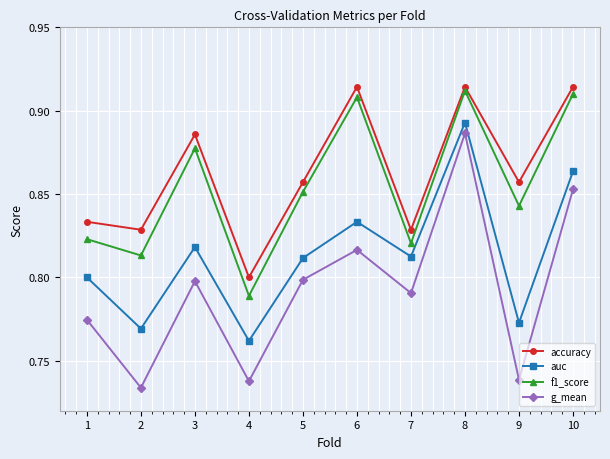

Is the value of f1_score at 4 greater than the value of g_mean at 1?

Yes